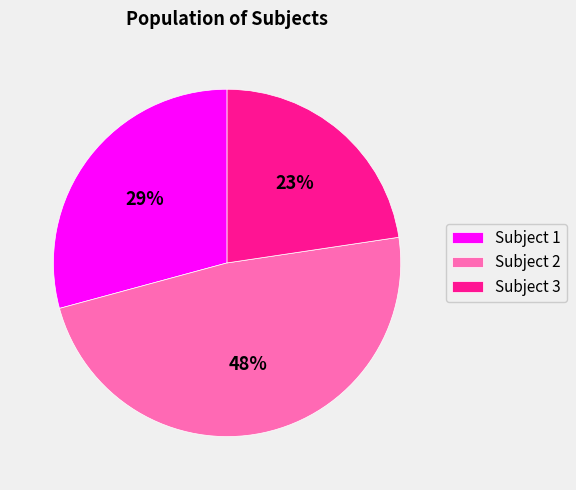

To the nearest percent, what portion does Subject 3 represent?

23%